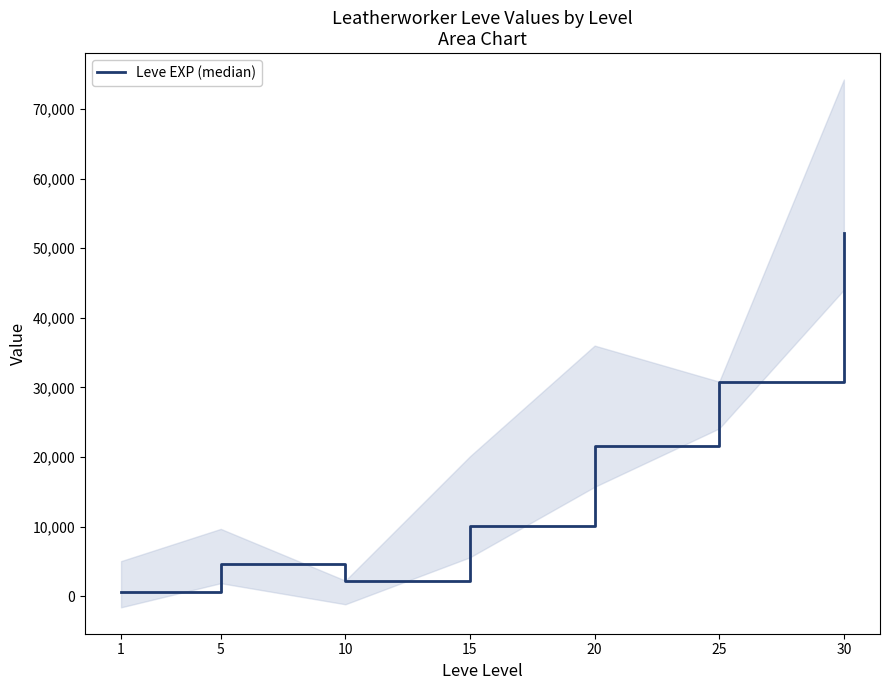

What is the average value?

17466